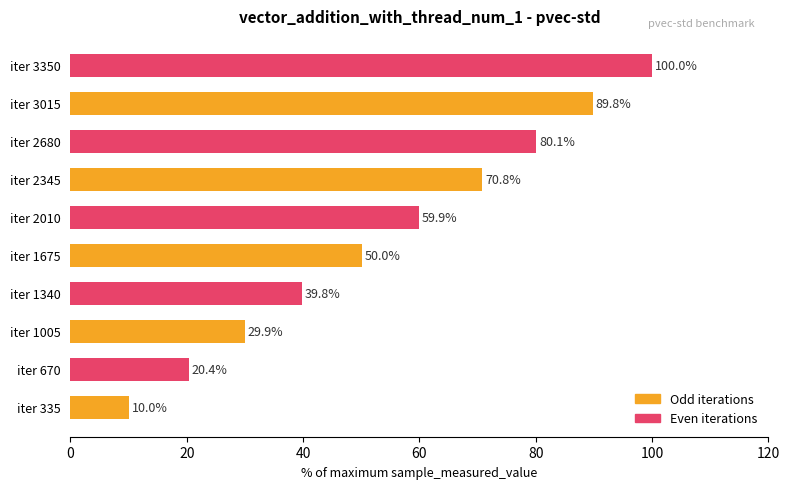

Rank the categories by value from highest to lowest.

iter 3350, iter 3015, iter 2680, iter 2345, iter 2010, iter 1675, iter 1340, iter 1005, iter 670, iter 335